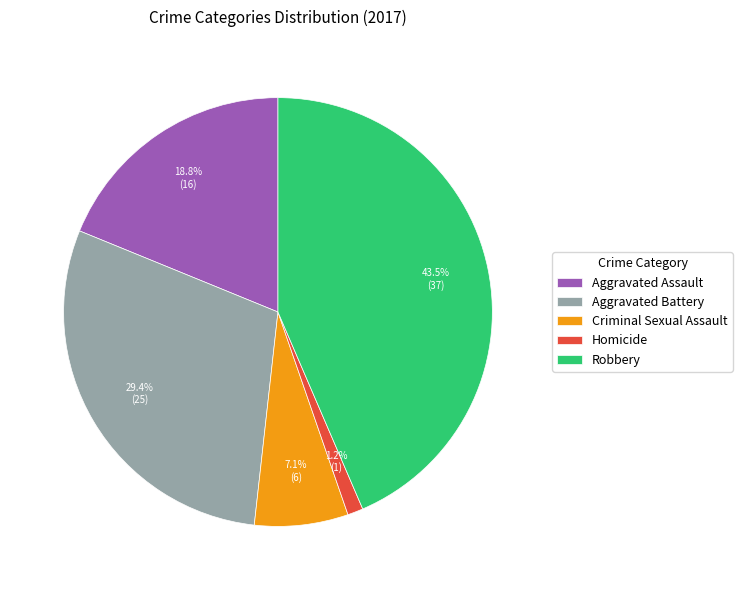

Rank the categories by value from highest to lowest.

Robbery, Aggravated Battery, Aggravated Assault, Criminal Sexual Assault, Homicide